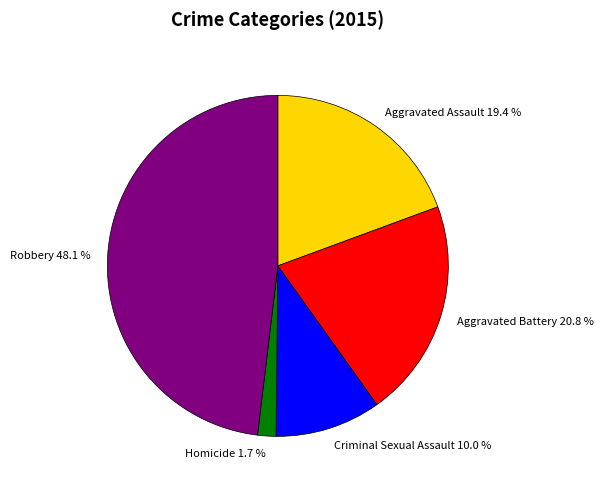

To the nearest percent, what portion does Aggravated Assault represent?

19%